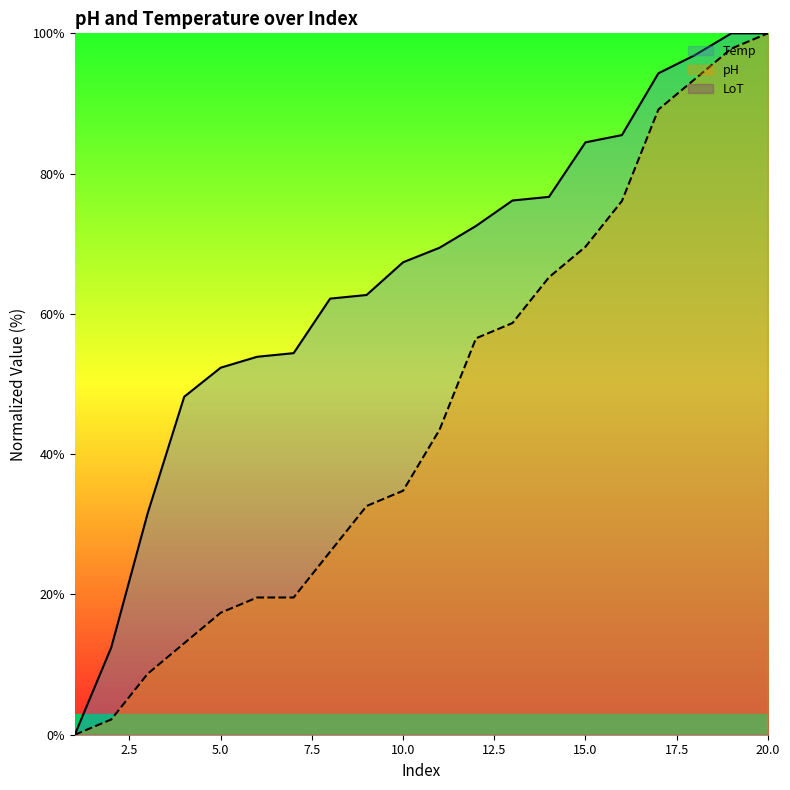

Where does the pH series first go above 43?

11